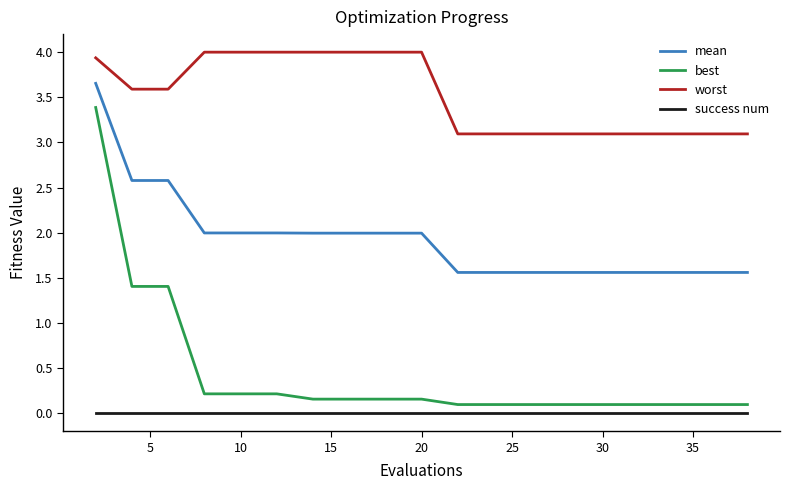

True or false: mean and best intersect in this chart.

False